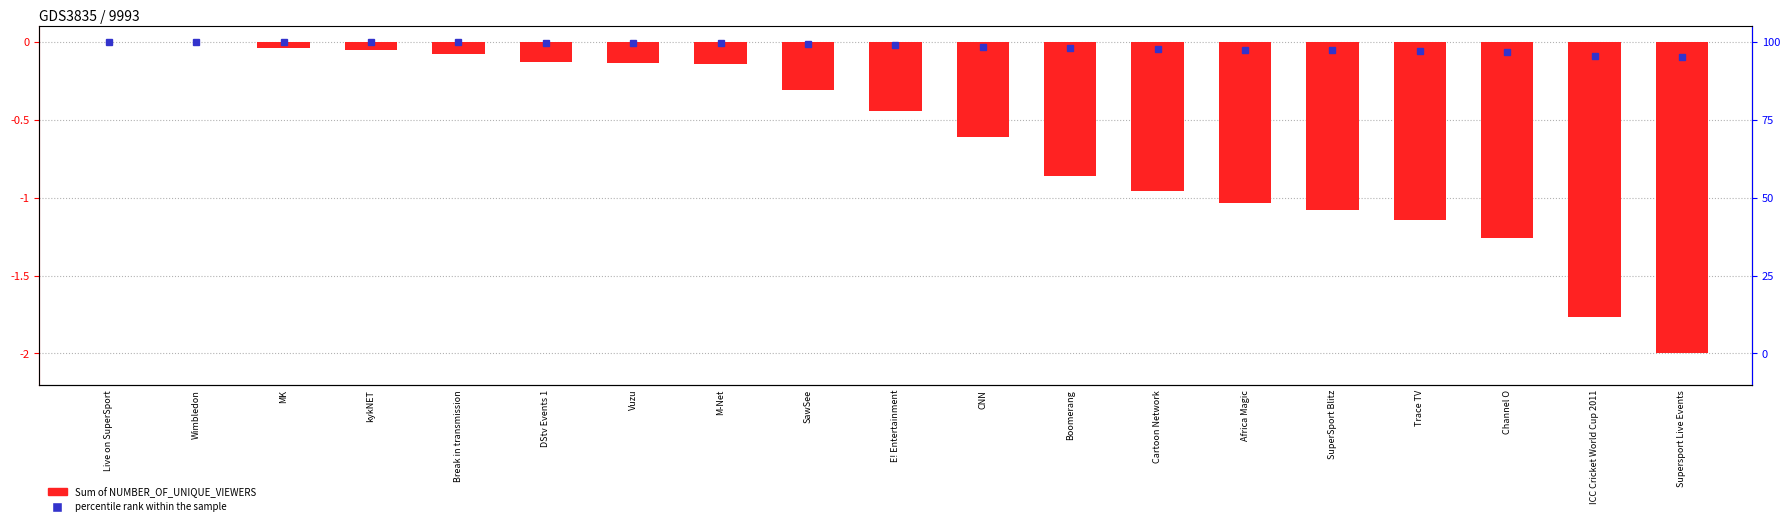

True or false: the data shows -1.1 at SuperSport Blitz.

True